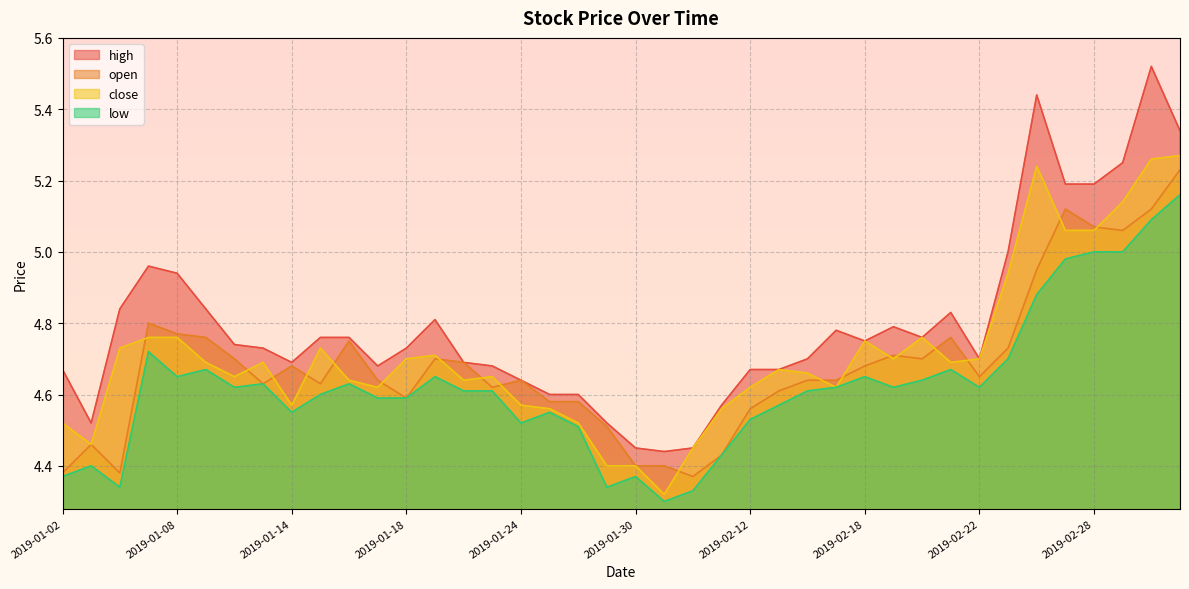

What is the greatest value displayed?

5.5